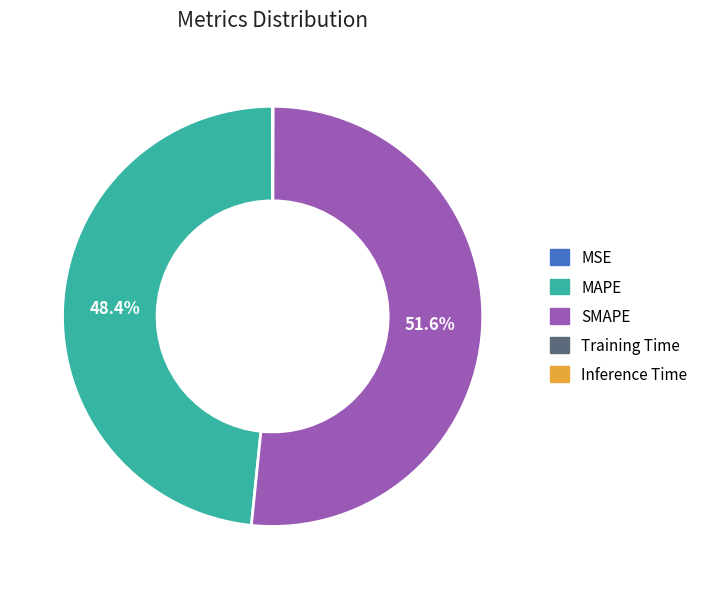

What is the largest slice in the pie chart?

SMAPE